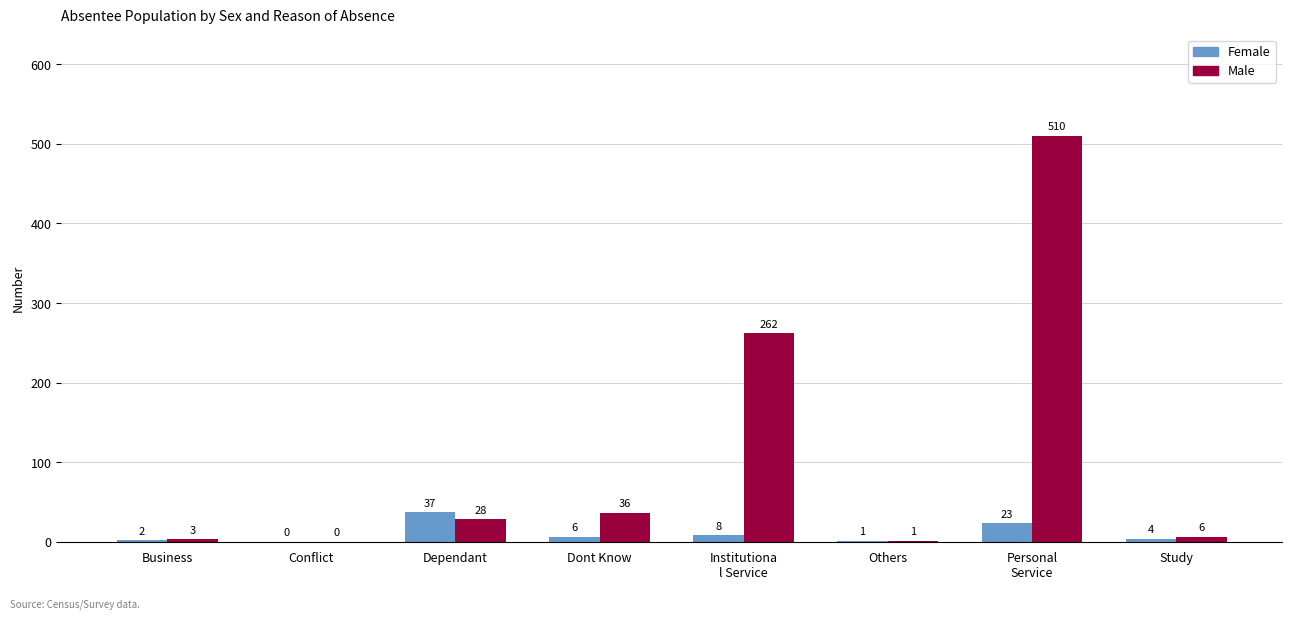

Reading right to left, list all the values displayed in this chart.

Female: 4	23	1	8	6	37	0	2
Male: 6	510	1	262	36	28	0	3